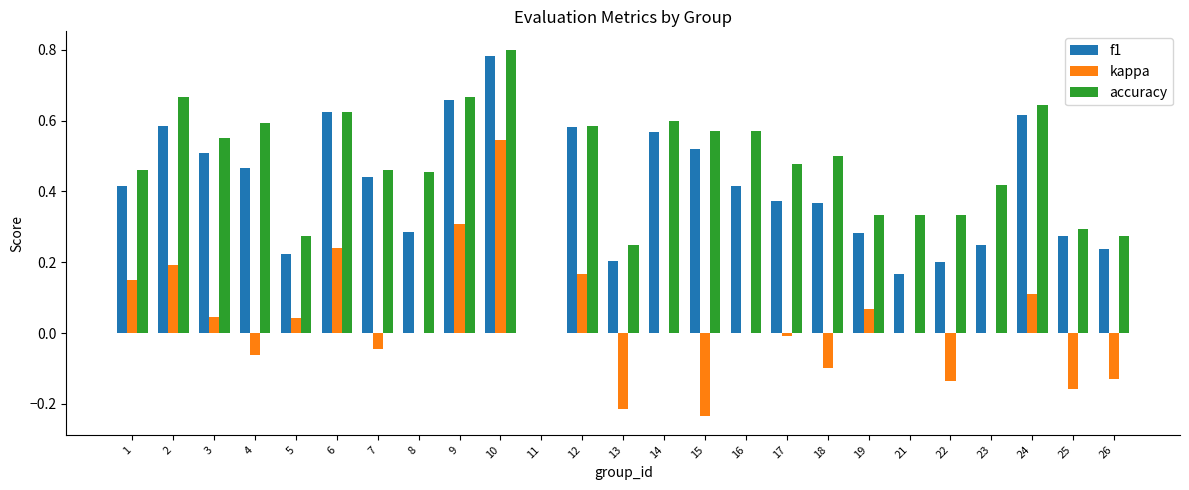

What is the total value across all series at 12?

1.3